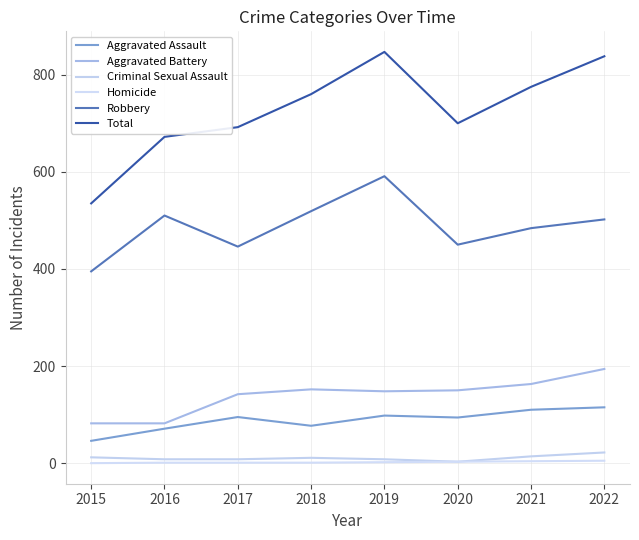

What are all the series names shown in the legend?

Aggravated Assault, Aggravated Battery, Criminal Sexual Assault, Homicide, Robbery, Total